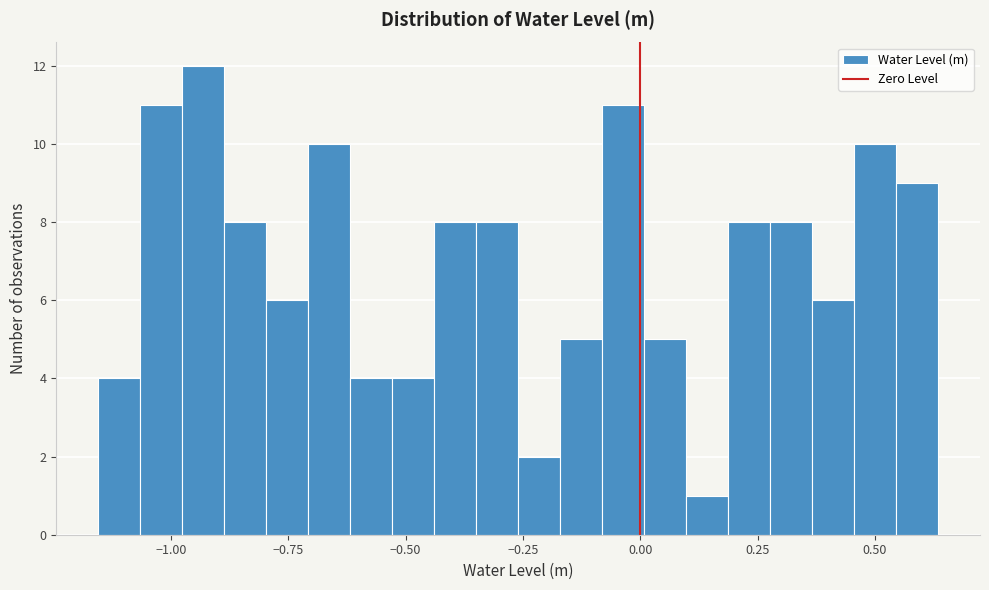

Around what value on the x-axis is the tallest bar? Give the approximate position of its centre, as read against the axis.

-0.95